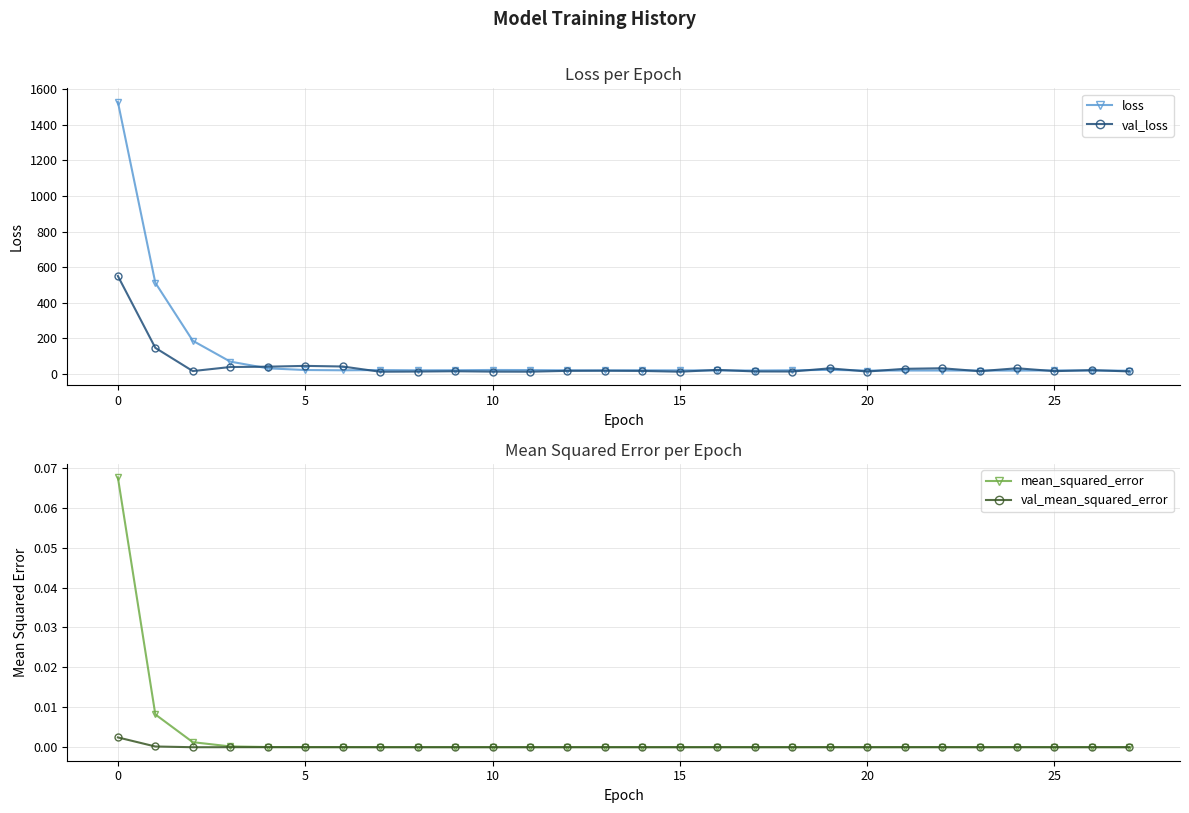

True or false: mean_squared_error and val_loss intersect in this chart.

False